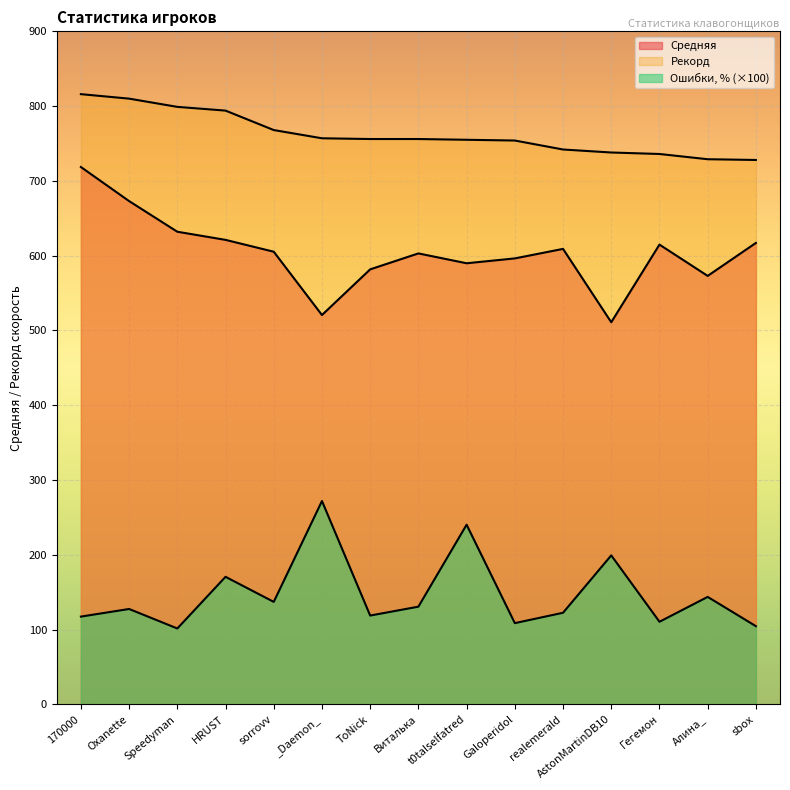

List the labels in order of Рекорд value, smallest first.

sbox, Алина_, Гегемон, AstonMartinDB10, realemerald, Galoperidol, t0talselfatred, ToNick, Виталька, _Daemon_, sorrovv, HRUST, Speedyman, Oxanette, 170000